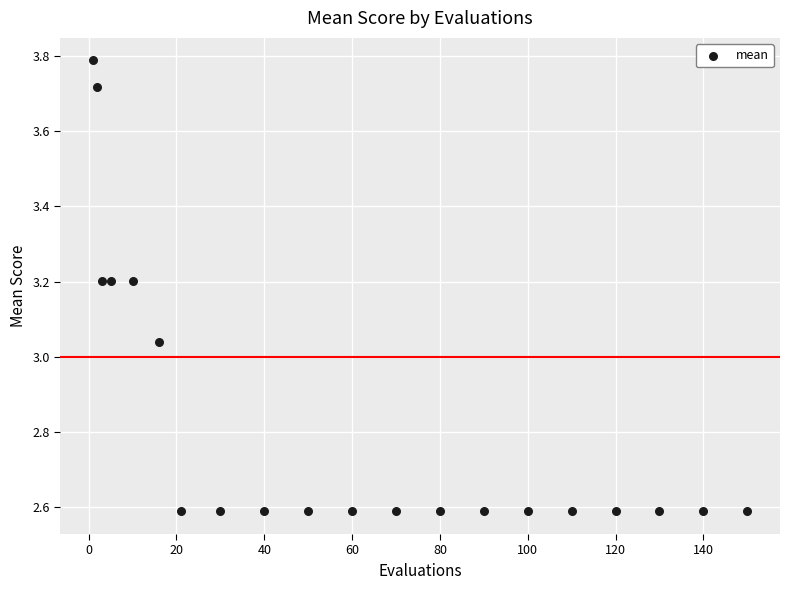

What is the range of Y values (max minus min)?

1.2